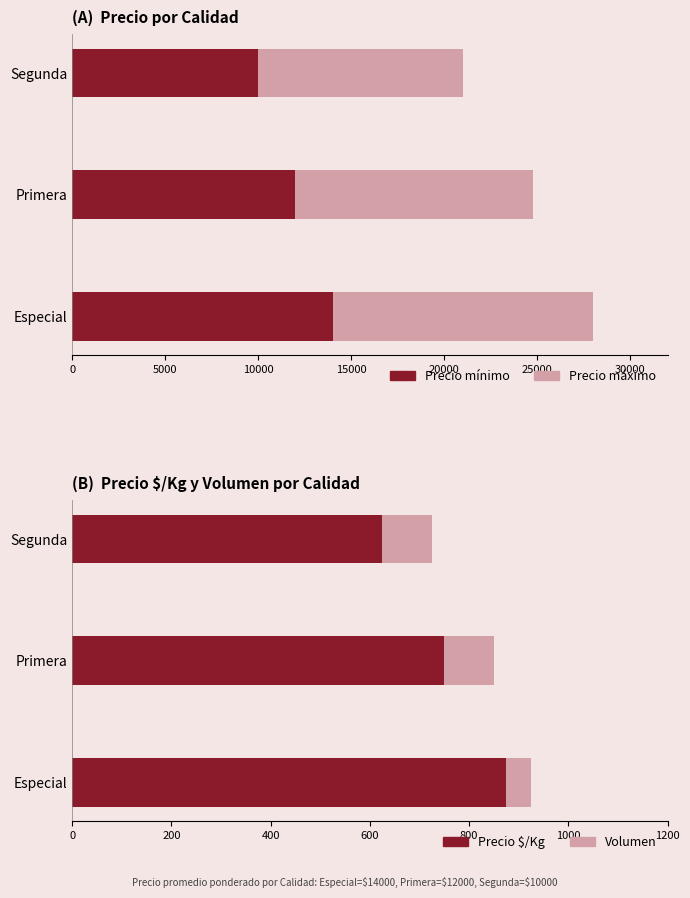

The Precio máximo series shows 15593 at Segunda. True or false?

False